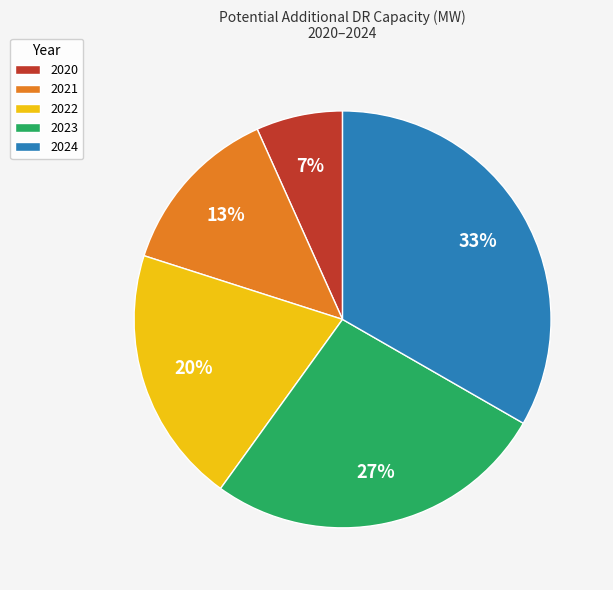

Rank the categories by value from lowest to highest.

2020, 2021, 2022, 2023, 2024